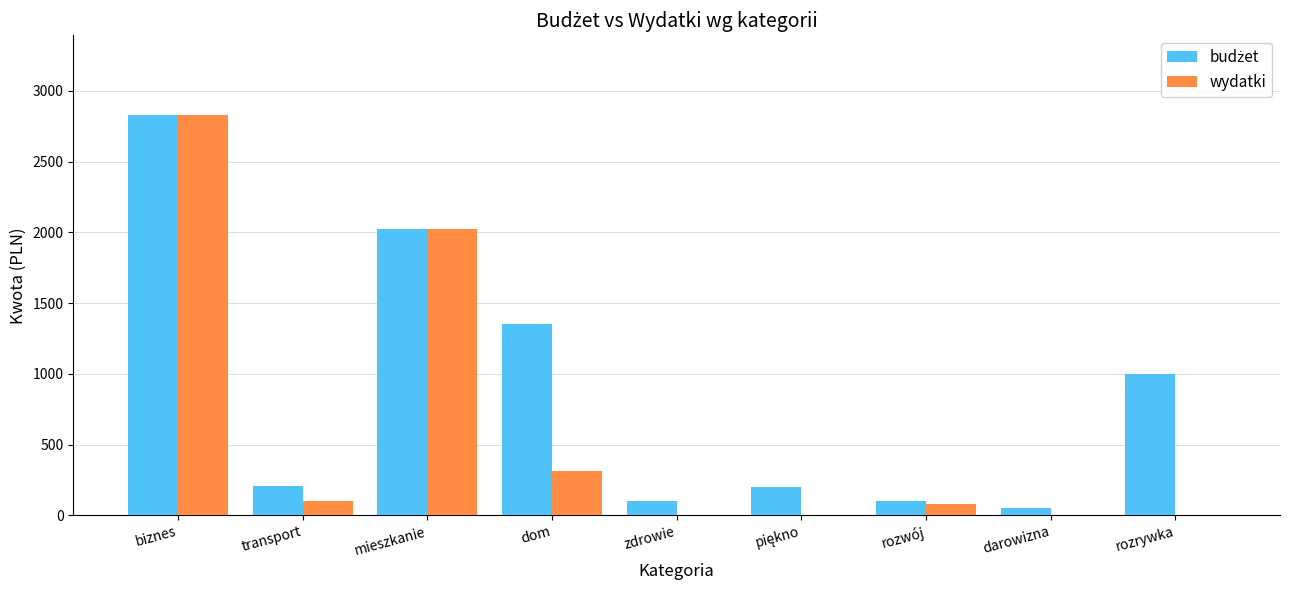

What is the sum of the wydatki values at rozwój and transport?

180.0